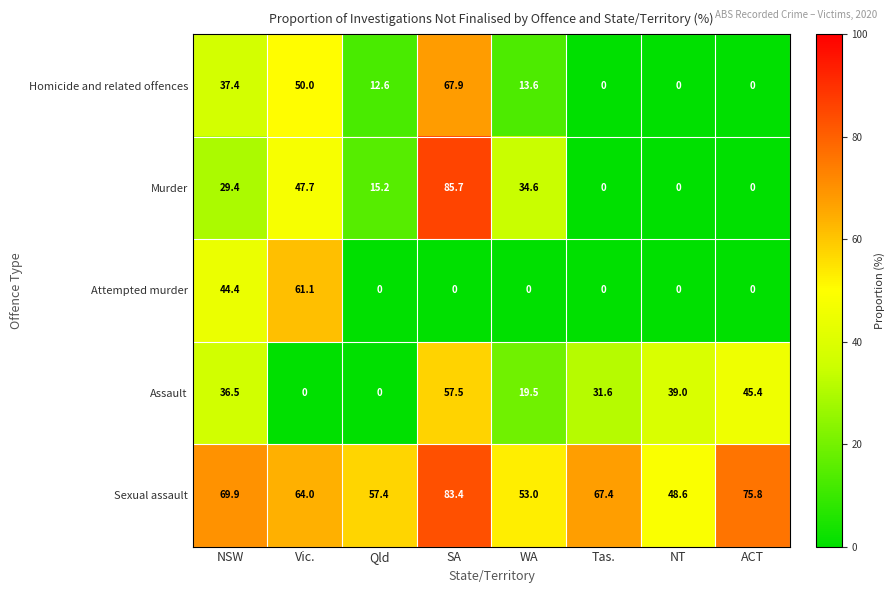

List the series in order of their peak value, highest first.

Murder, Sexual assault, Homicide and related offences, Attempted murder, Assault